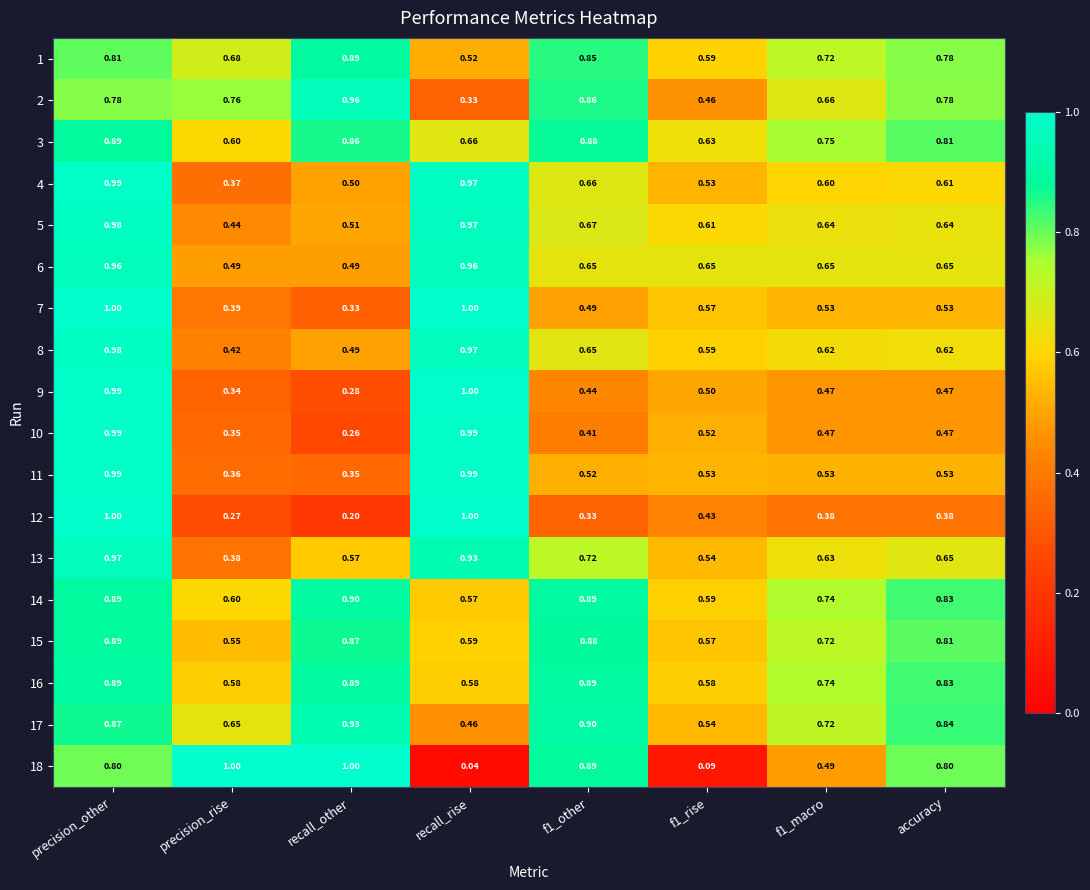

At which label is 18 closest to 0?

recall_rise